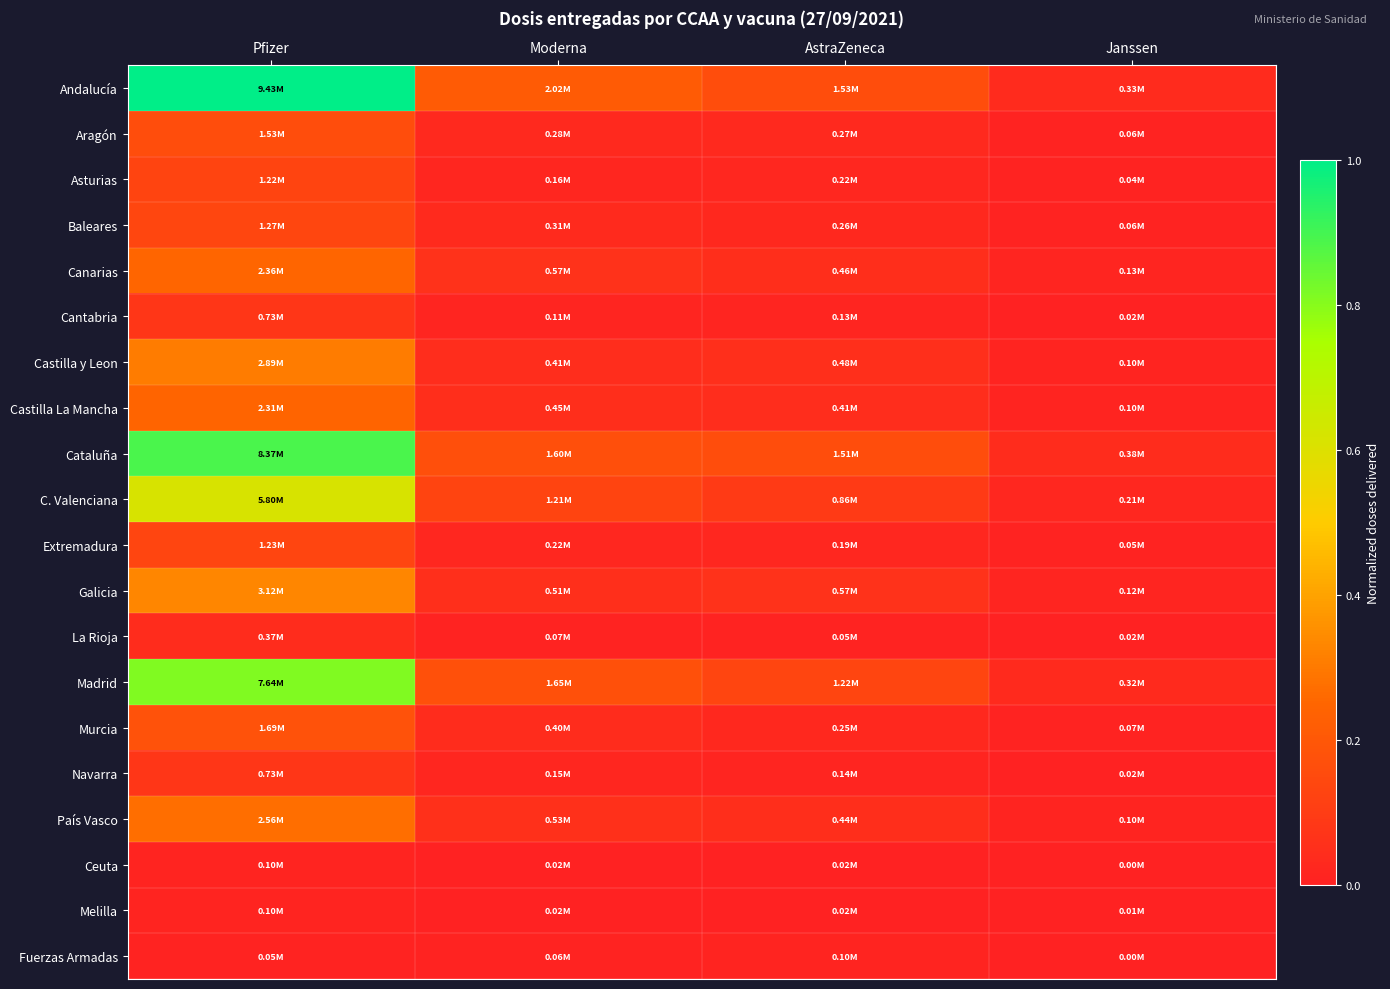

Reading left to right, transcribe all the data shown in this chart.

Andalucía: Pfizer=1.0	Moderna=0.2	AstraZeneca=0.2	Janssen=0.0
Aragón: Pfizer=0.2	Moderna=0.0	AstraZeneca=0.0	Janssen=0.0
Asturias: Pfizer=0.1	Moderna=0.0	AstraZeneca=0.0	Janssen=0.0
Baleares: Pfizer=0.1	Moderna=0.0	AstraZeneca=0.0	Janssen=0.0
Canarias: Pfizer=0.2	Moderna=0.1	AstraZeneca=0.0	Janssen=0.0
Cantabria: Pfizer=0.1	Moderna=0.0	AstraZeneca=0.0	Janssen=0.0
Castilla y Leon: Pfizer=0.3	Moderna=0.0	AstraZeneca=0.1	Janssen=0.0
Castilla La Mancha: Pfizer=0.2	Moderna=0.0	AstraZeneca=0.0	Janssen=0.0
Cataluña: Pfizer=0.9	Moderna=0.2	AstraZeneca=0.2	Janssen=0.0
C. Valenciana: Pfizer=0.6	Moderna=0.1	AstraZeneca=0.1	Janssen=0.0
Extremadura: Pfizer=0.1	Moderna=0.0	AstraZeneca=0.0	Janssen=0.0
Galicia: Pfizer=0.3	Moderna=0.1	AstraZeneca=0.1	Janssen=0.0
La Rioja: Pfizer=0.0	Moderna=0.0	AstraZeneca=0.0	Janssen=0.0
Madrid: Pfizer=0.8	Moderna=0.2	AstraZeneca=0.1	Janssen=0.0
Murcia: Pfizer=0.2	Moderna=0.0	AstraZeneca=0.0	Janssen=0.0
Navarra: Pfizer=0.1	Moderna=0.0	AstraZeneca=0.0	Janssen=0.0
País Vasco: Pfizer=0.3	Moderna=0.1	AstraZeneca=0.0	Janssen=0.0
Ceuta: Pfizer=0.0	Moderna=0.0	AstraZeneca=0.0	Janssen=0.0
Melilla: Pfizer=0.0	Moderna=0.0	AstraZeneca=0.0	Janssen=0.0
Fuerzas Armadas: Pfizer=0.0	Moderna=0.0	AstraZeneca=0.0	Janssen=0.0